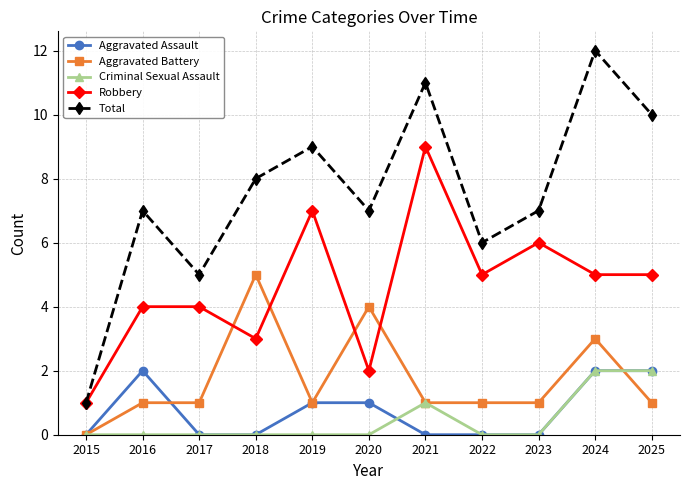

What is the value of the Robbery point at the 11th from the left?

5